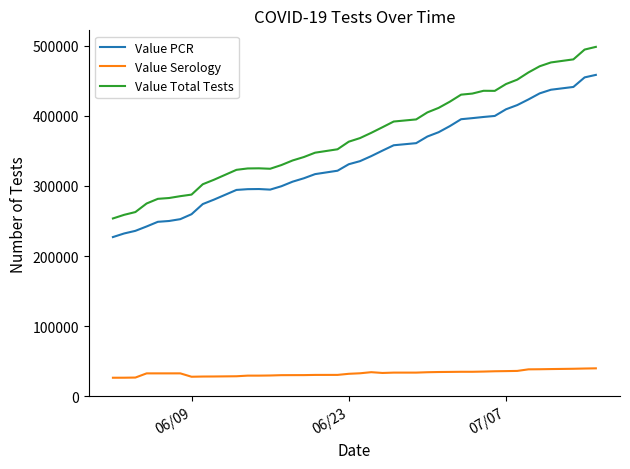

Which series has the largest total across all categories?

Value Total Tests